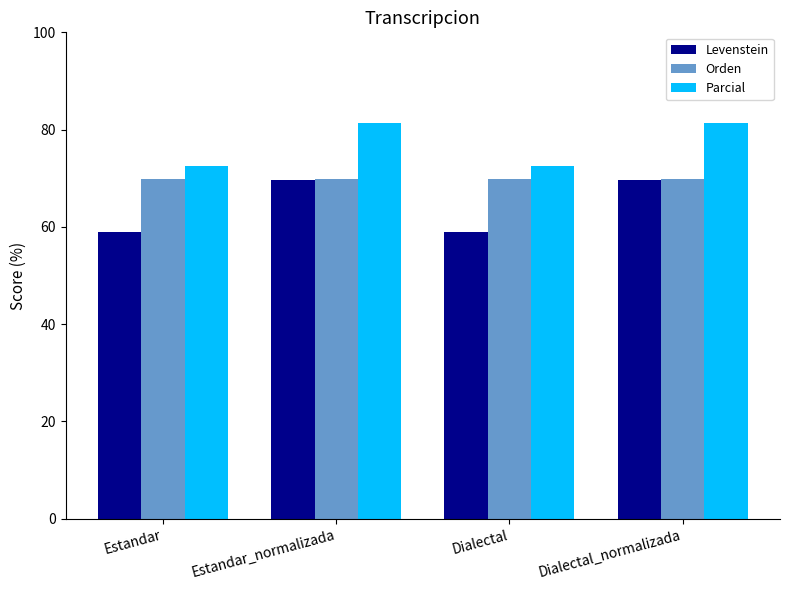

Rank the series by their average value, from highest to lowest.

Parcial, Orden, Levenstein